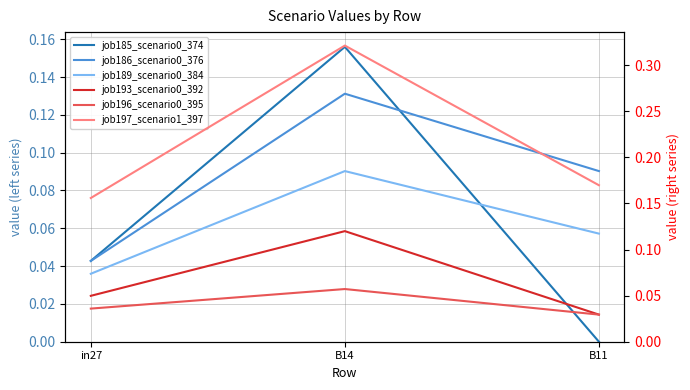

The job186_scenario0_376 series shows 0.1 at B14. True or false?

True